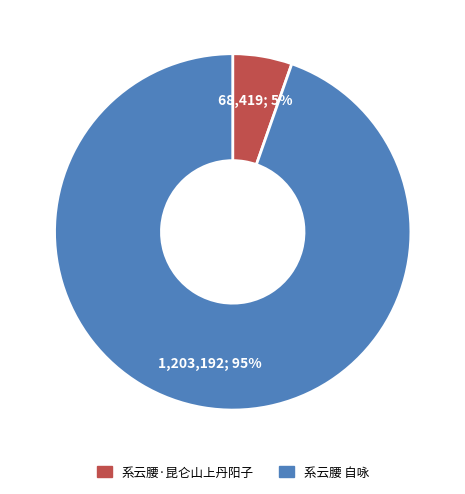

To the nearest percent, what portion does 系云腰 自咏 represent?

95%